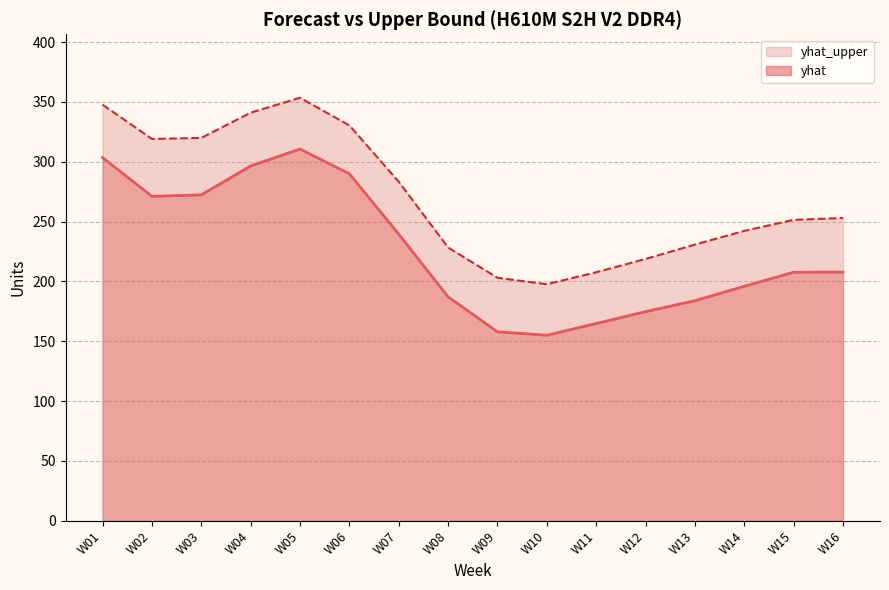

True or false: yhat_upper and yhat intersect in this chart.

False